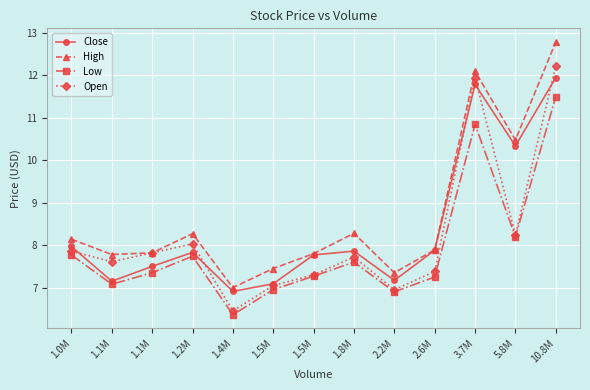

What is the difference between the second highest and minimum values in the Close series?

4.9